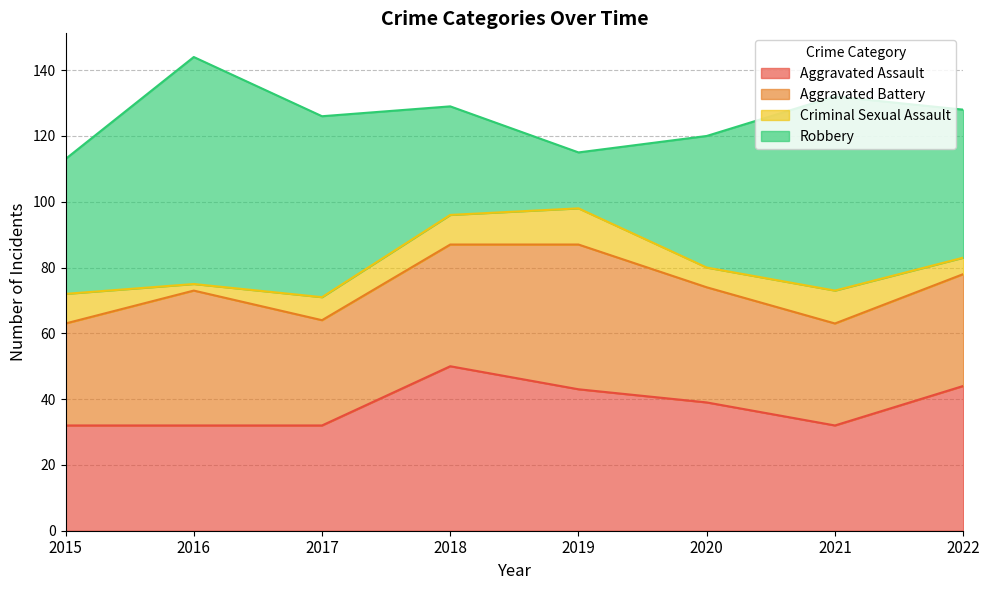

Where does the Criminal Sexual Assault series first go above 9?

2019